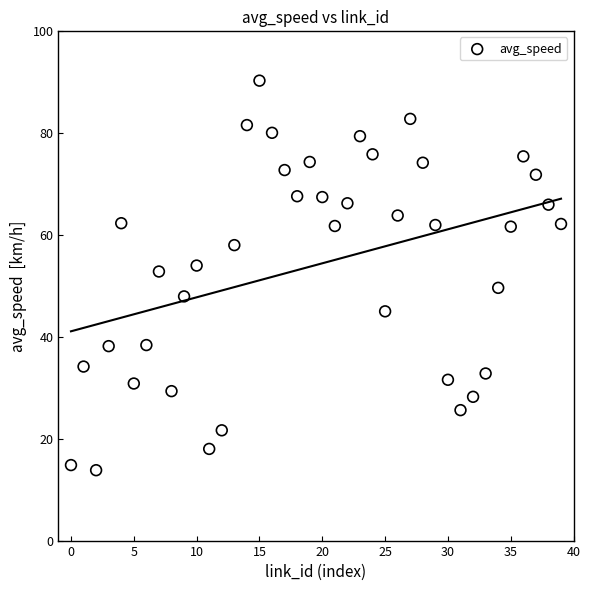

What is the range of Y values (max minus min)?

76.5